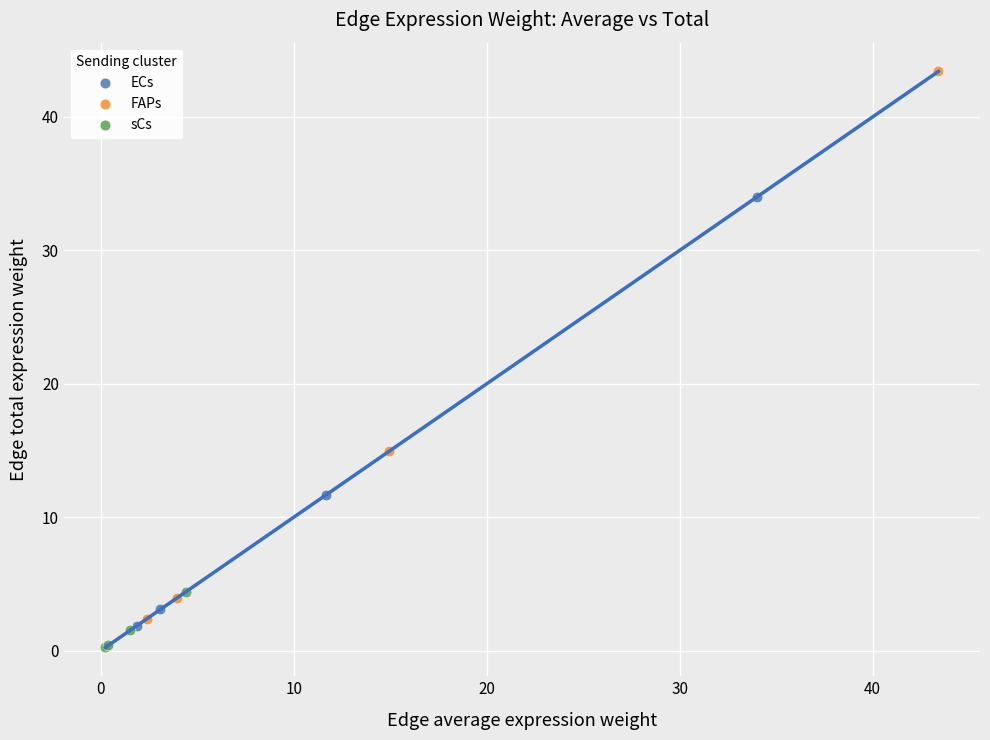

Which series has the widest spread of Y values?

FAPs